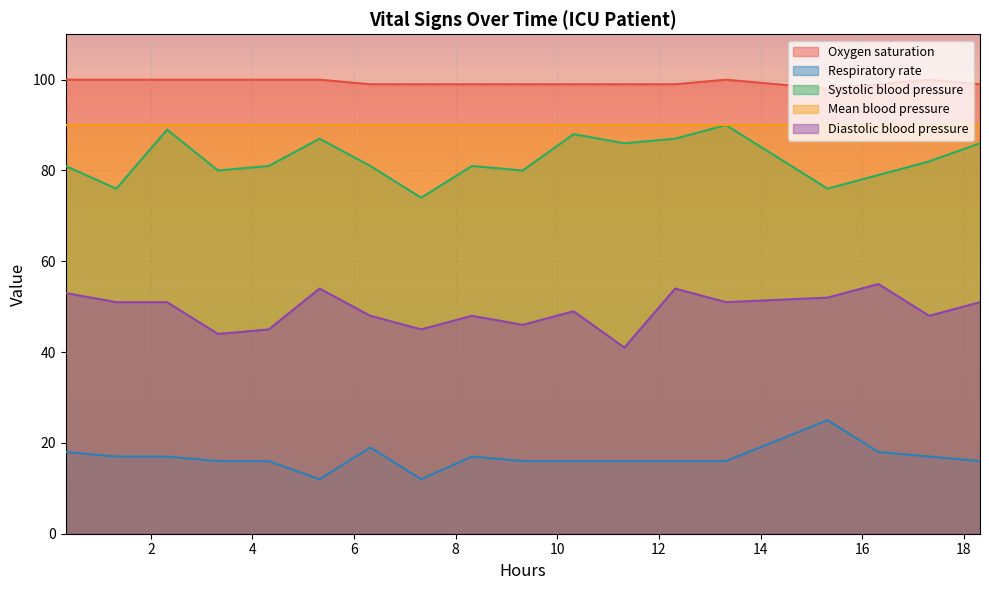

True or false: Oxygen saturation and Diastolic blood pressure intersect in this chart.

False